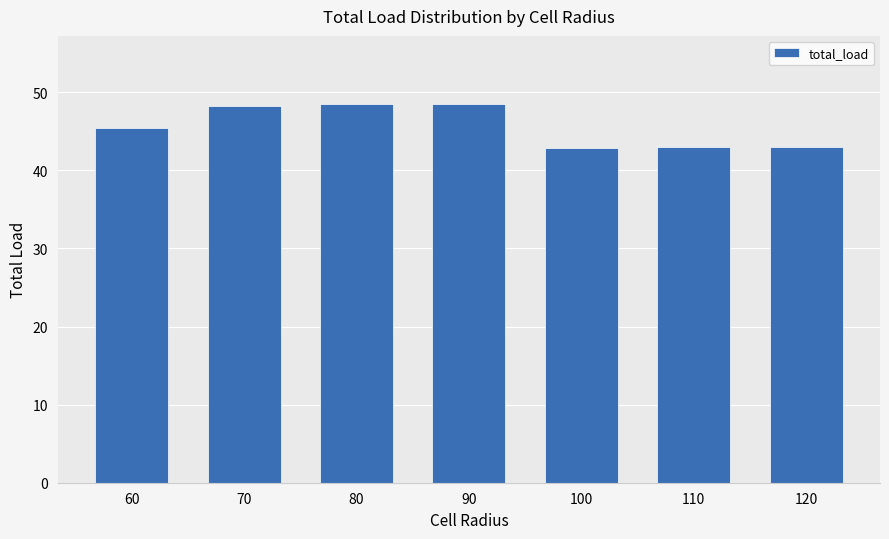

What is the sum of all values?

319.6